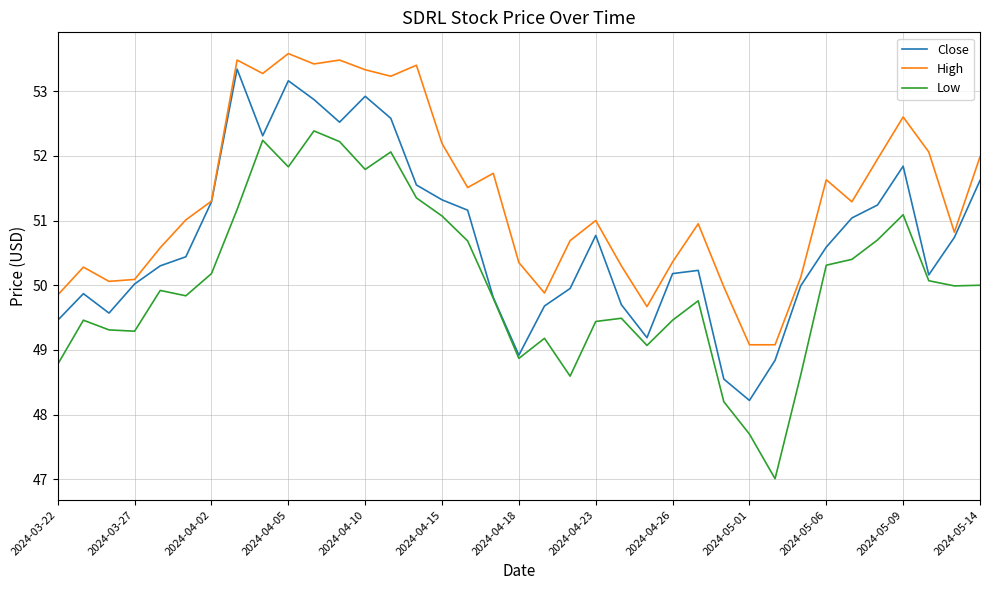

Does the chart have visible grid lines?

Yes